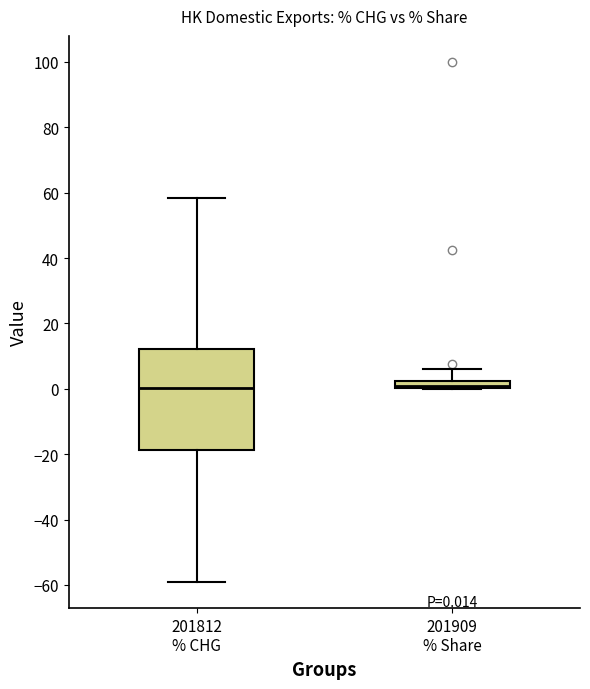

Which box is the tallest, from its lower edge to its upper edge?

201812 % CHG